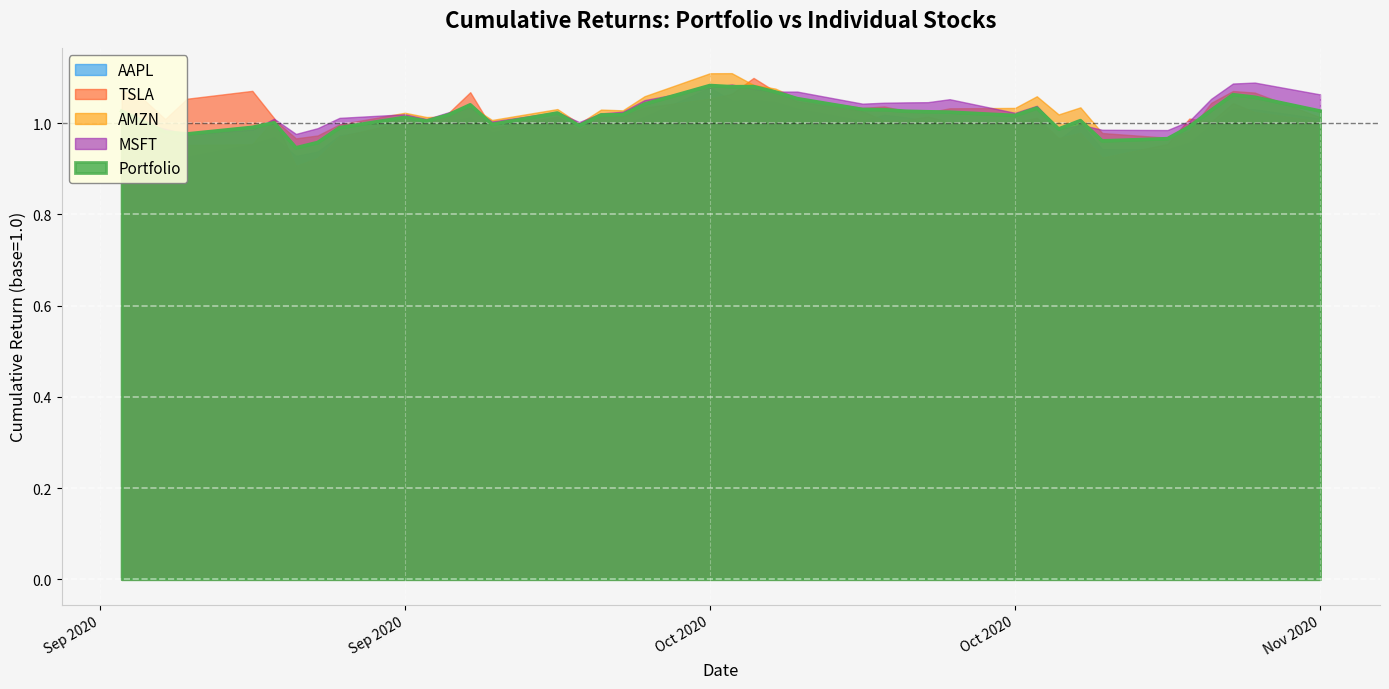

What is the label of the 31st point from the right?

2020-09-28